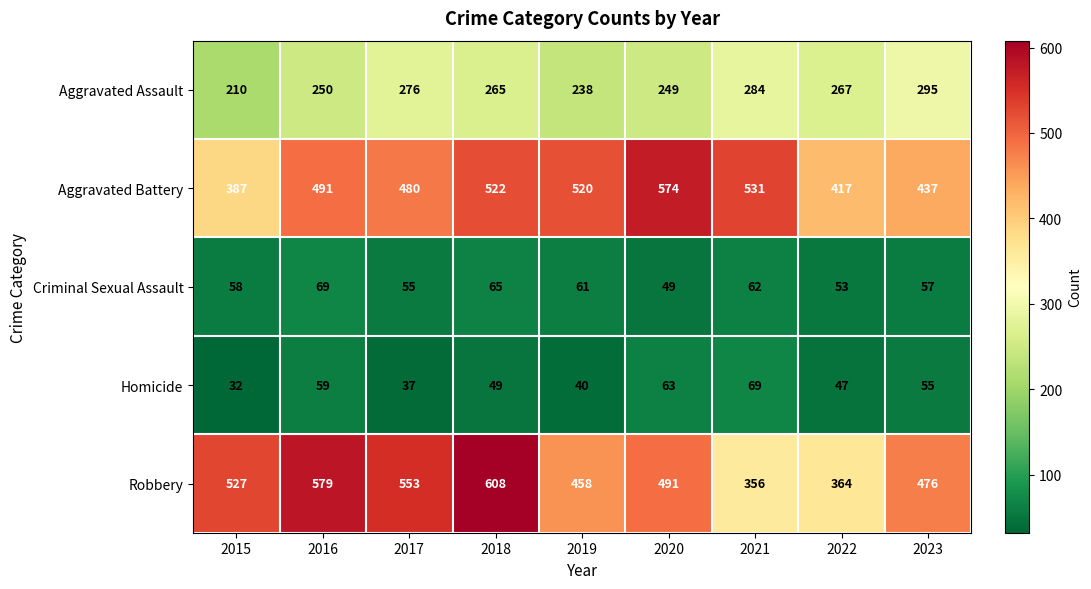

At which label does Robbery first exceed 491?

2015